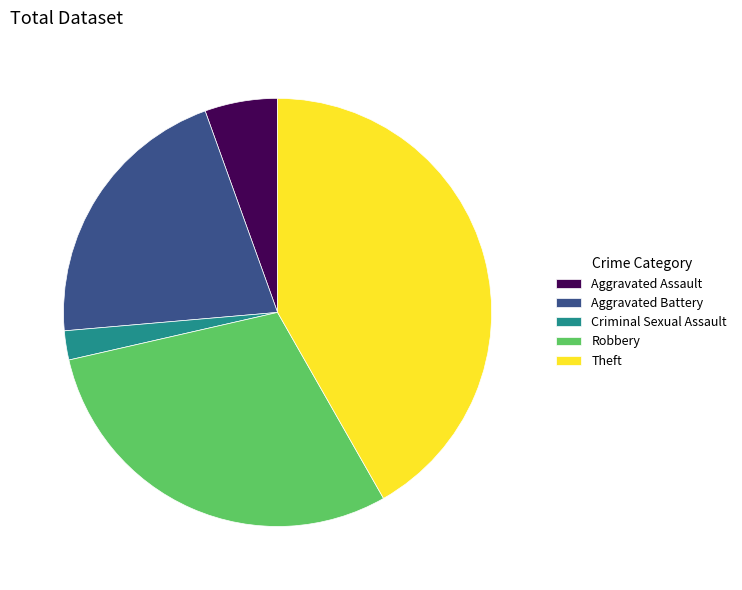

What is the smallest slice in the pie chart?

Criminal Sexual Assault